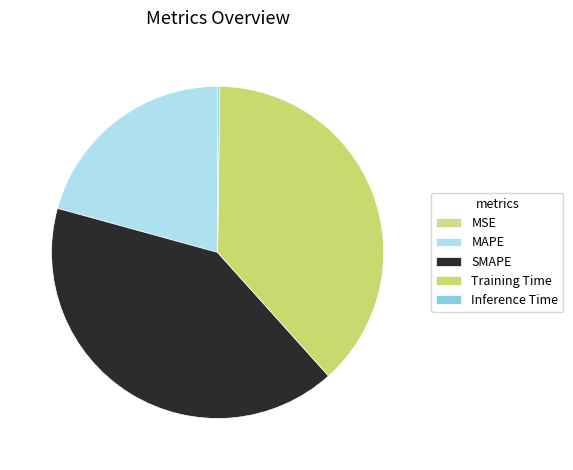

To the nearest percent, what is the difference between the largest and smallest slice percentages?

41%